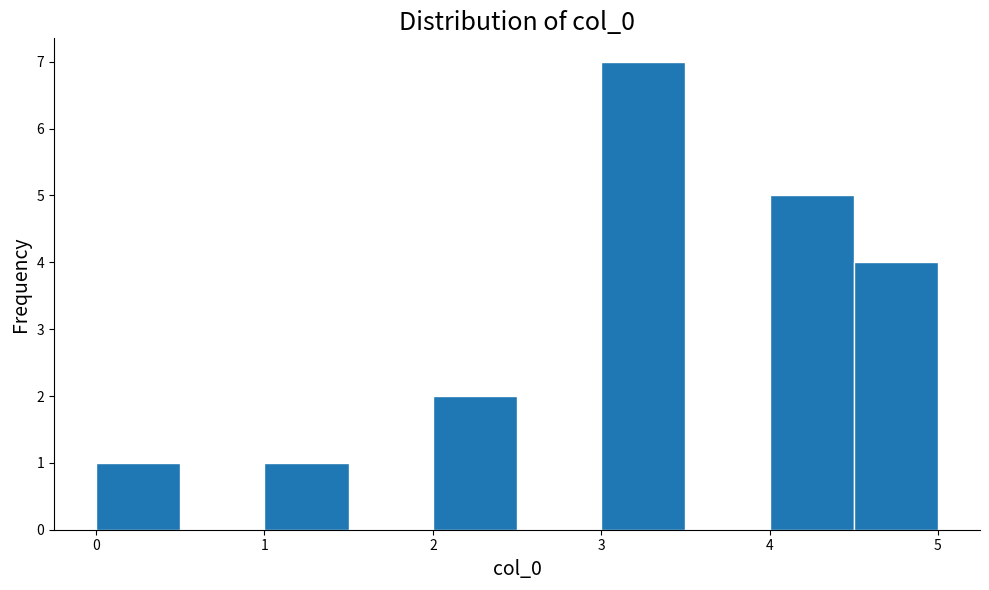

What is the height of the bar covering 2.0 to 2.5 on the x-axis? The values are not printed on the chart, so give them approximately, as read against the axis.

2